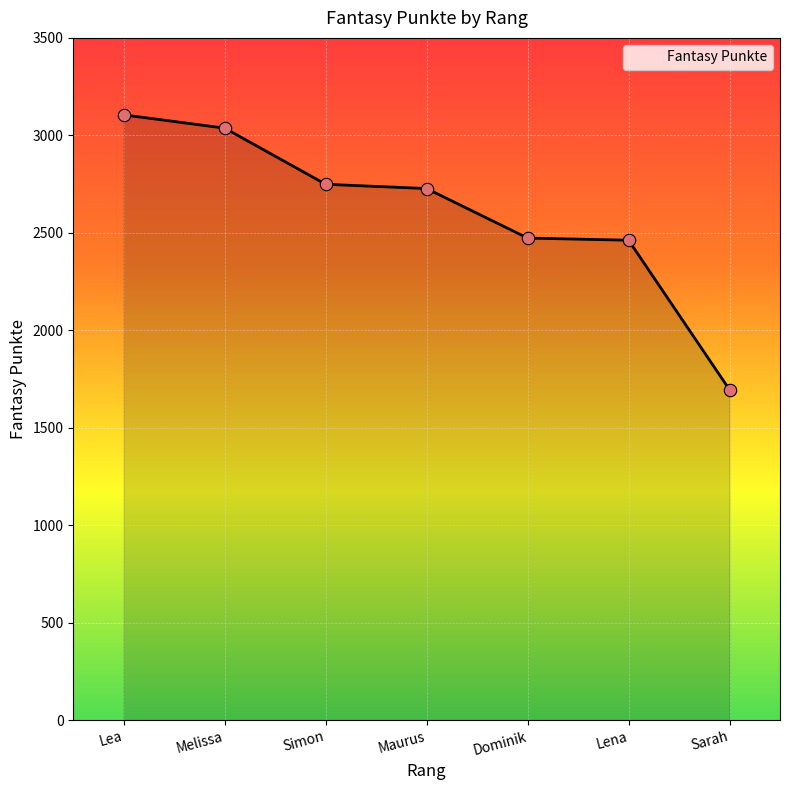

Between Sarah and Maurus, which is larger?

Maurus